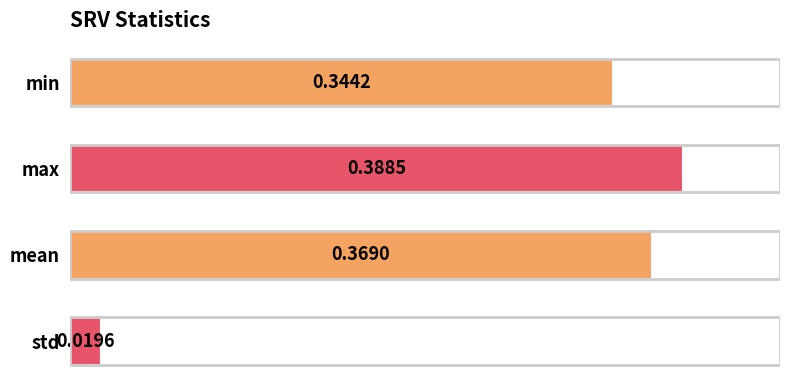

List the labels in order of value, largest first.

max, mean, min, std